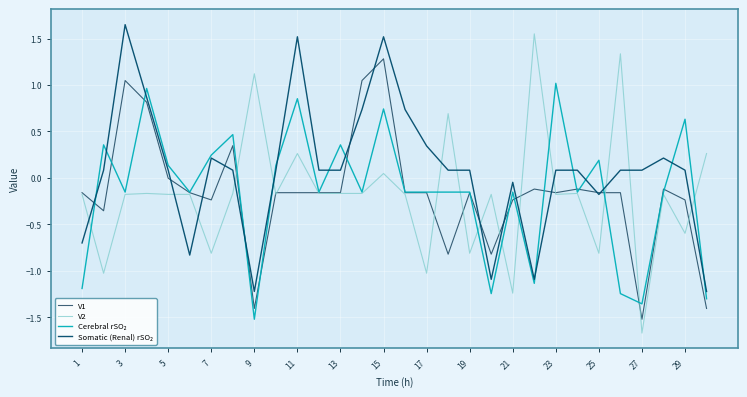

Is this an area chart (filled region under the line)?

No